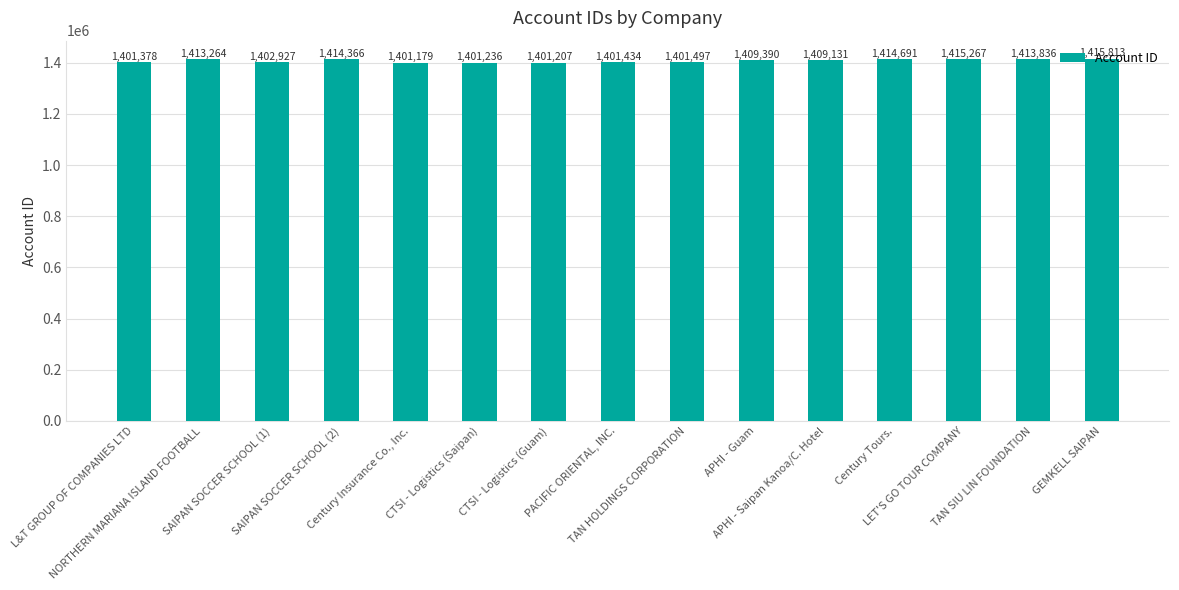

How many data points are less than 1409131?

7